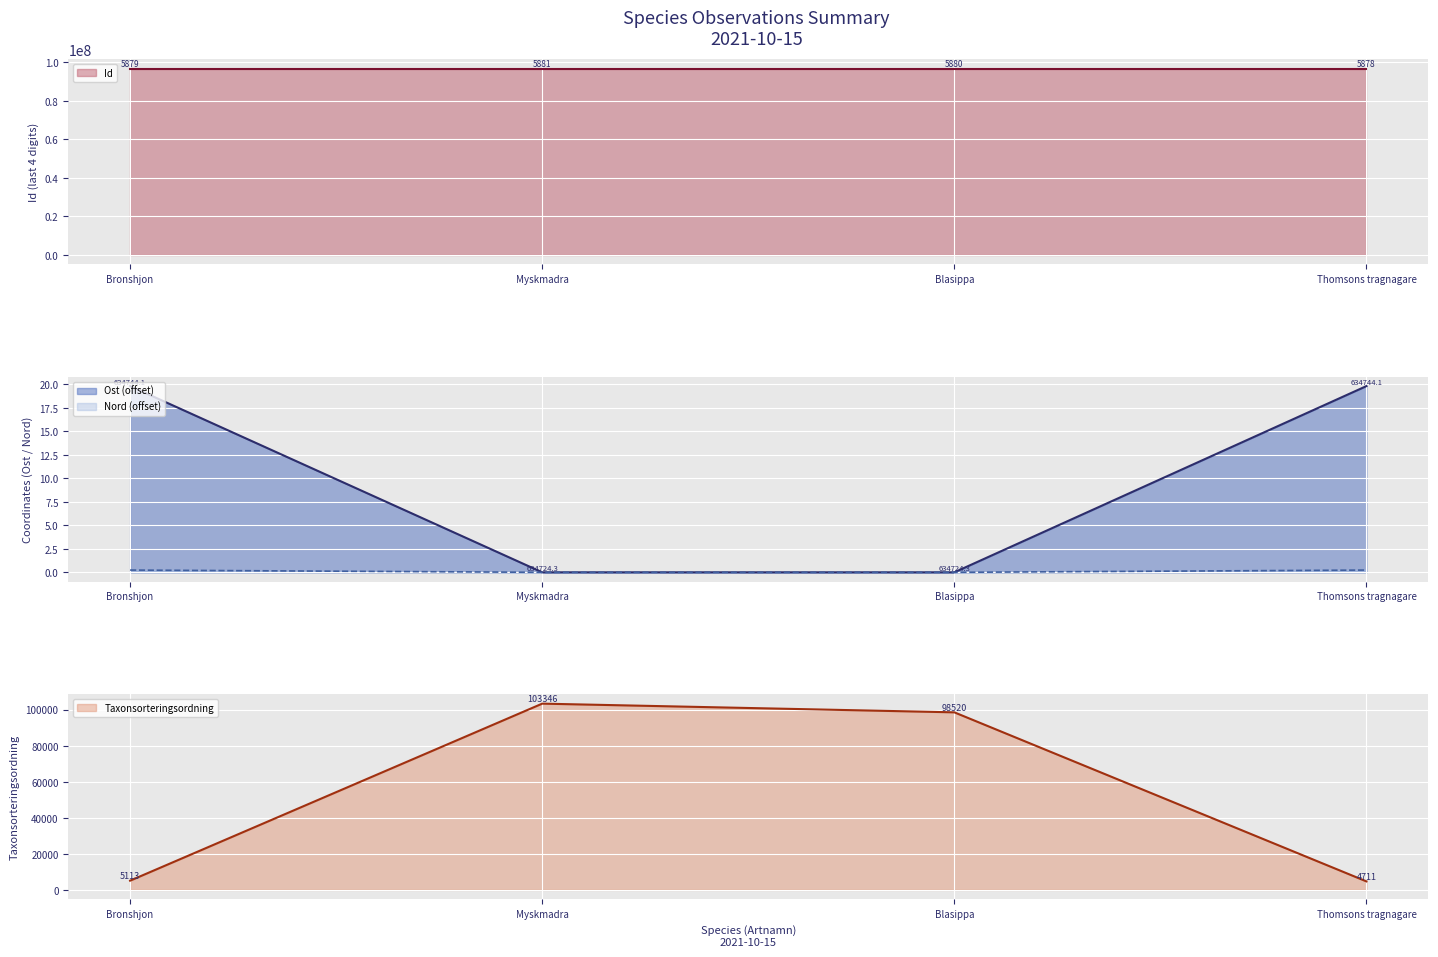

True or false: TaxonId and Ost intersect in this chart.

False